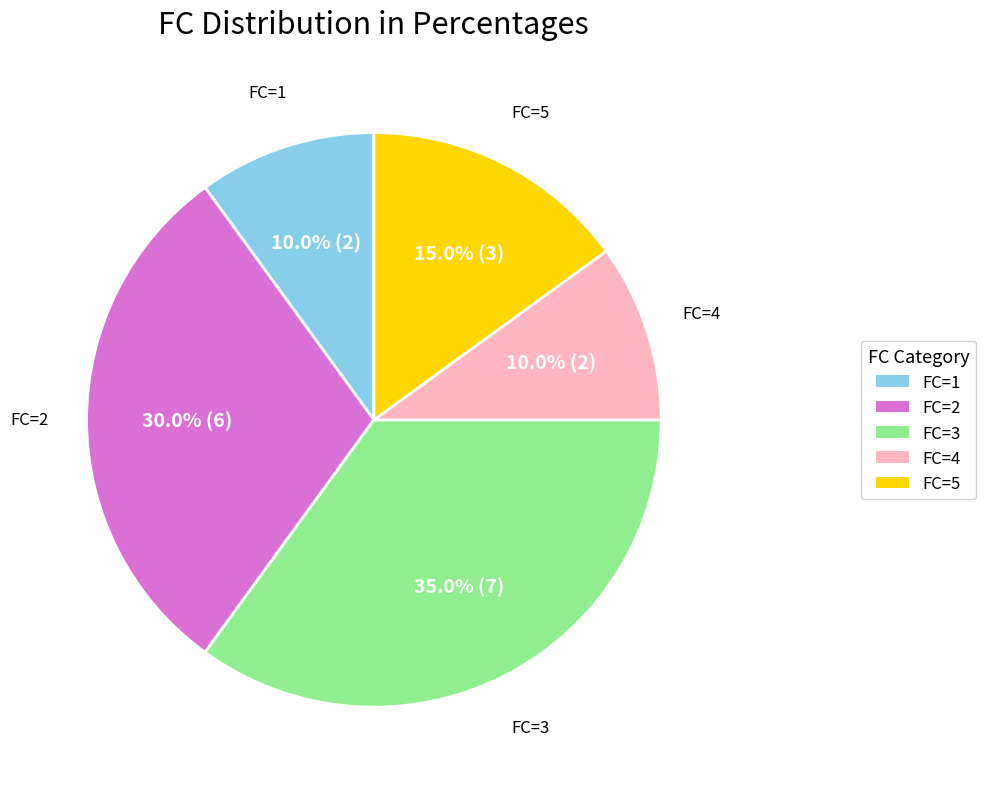

How many slices are in this pie chart?

5